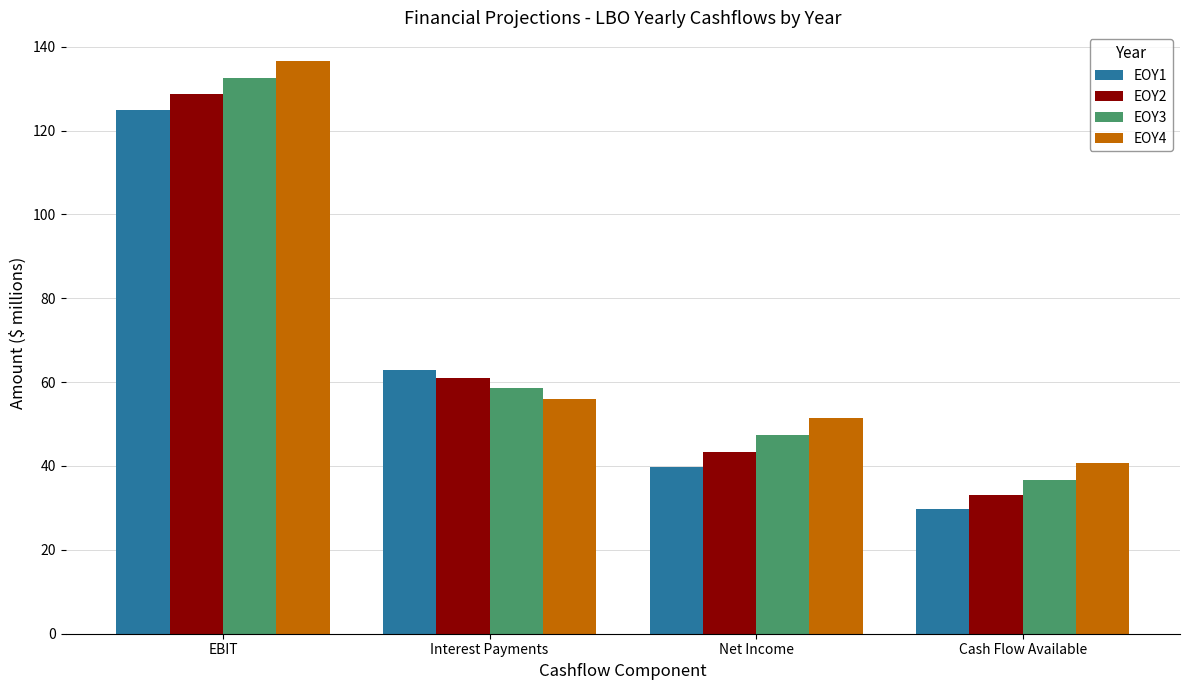

Where does the EOY3 series first go above 58?

EBIT